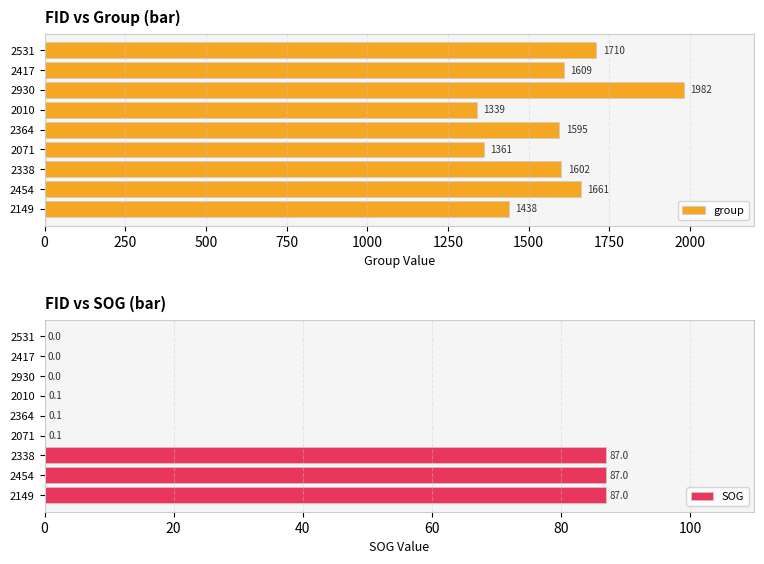

True or false: SOG has a value of 0.0 at 2930.

True